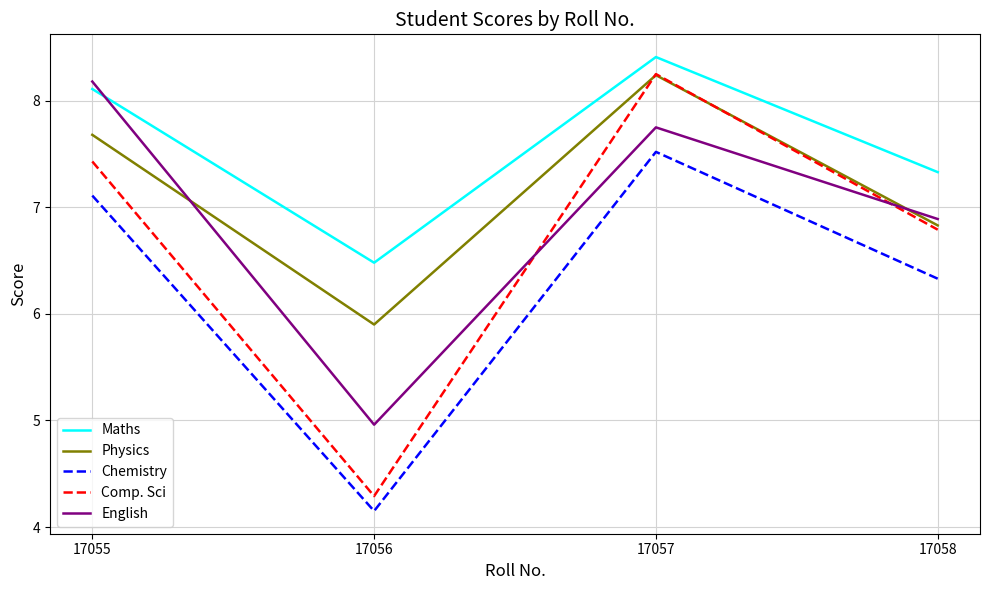

Rank the series by their average value, from lowest to highest.

Chemistry, Comp. Sci, English, Physics, Maths